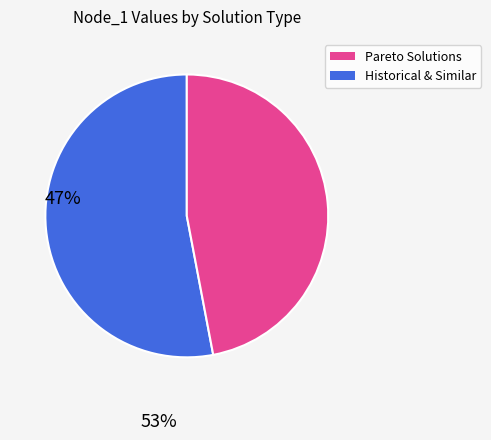

Count the number of slices in the pie.

2